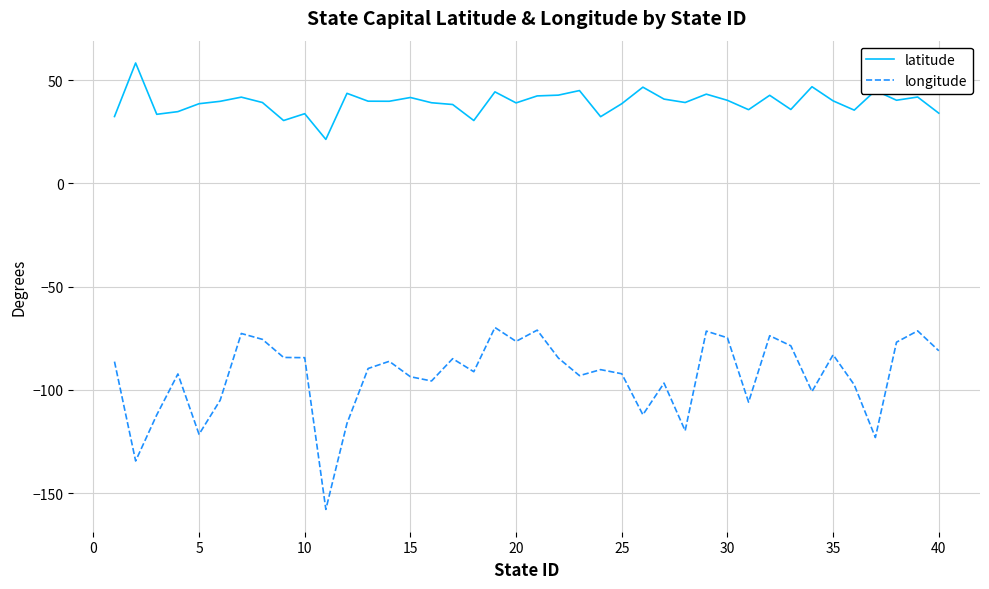

What is the smallest value displayed?

-157.9